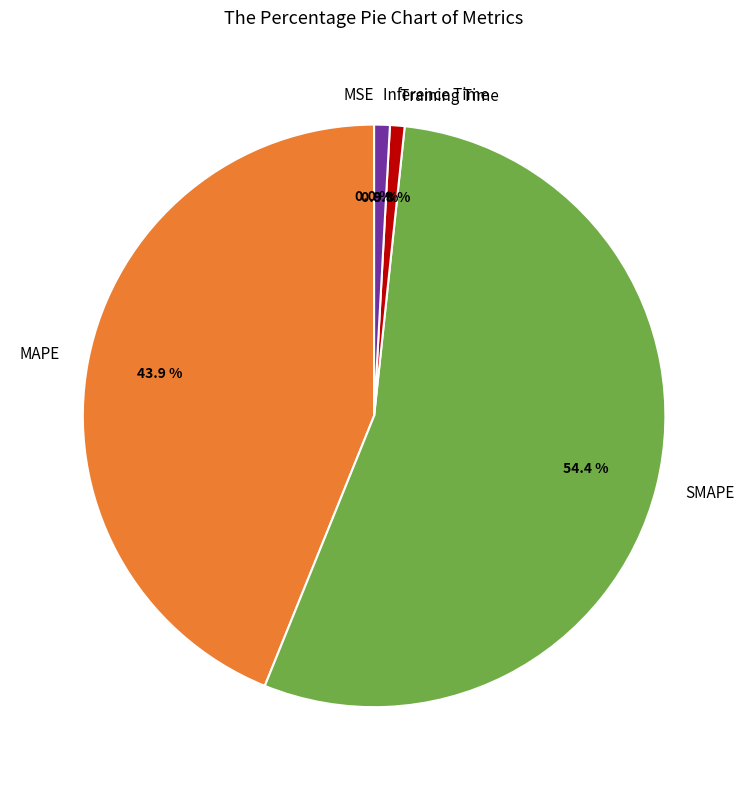

Which has a higher value, MAPE or Training Time?

MAPE